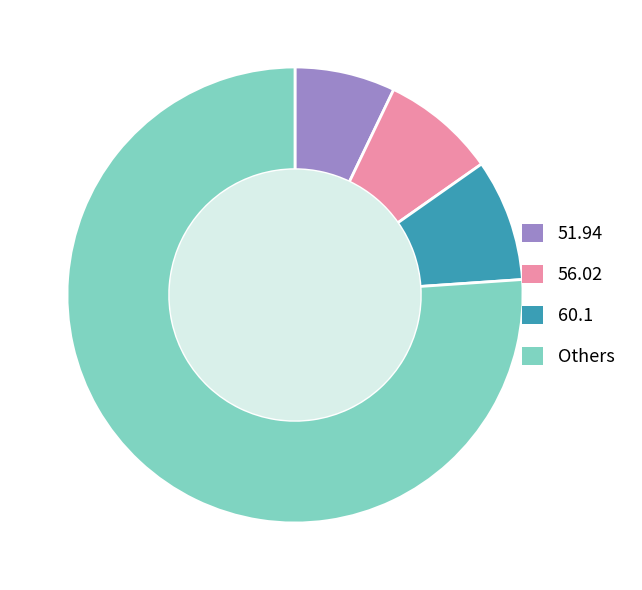

Is 51.94 the majority of the pie?

No